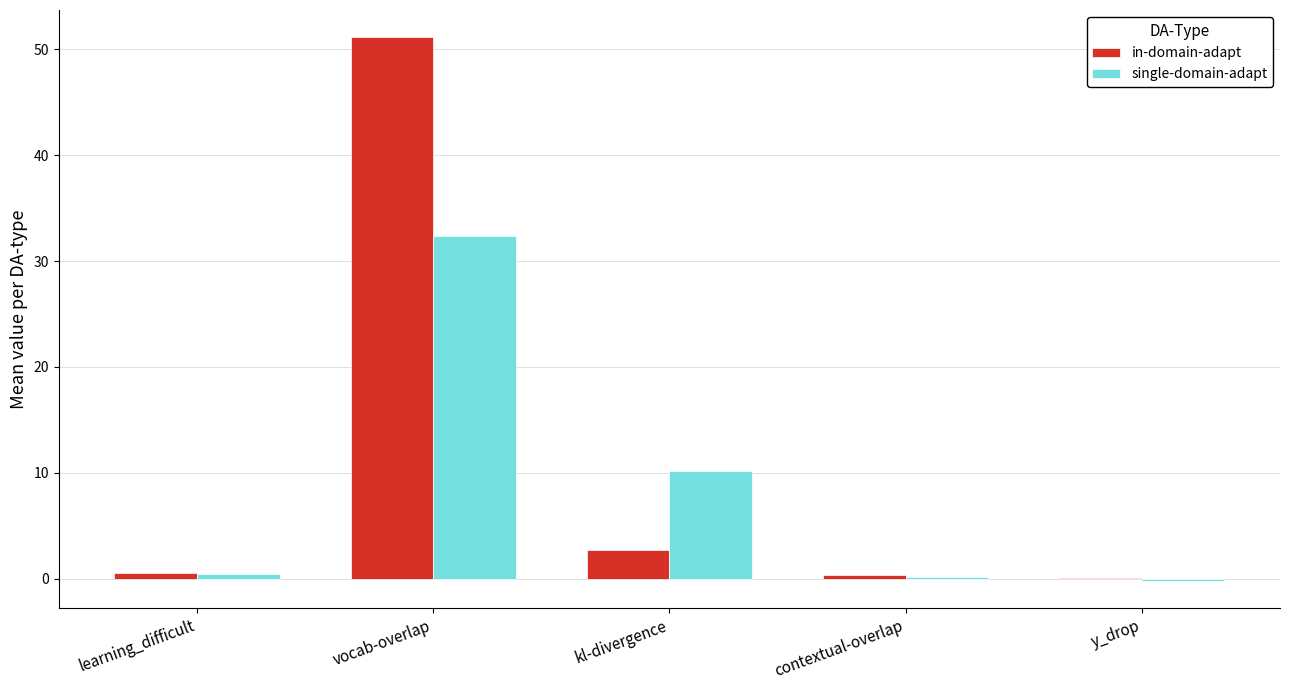

Where is in-domain-adapt nearest to the value 25?

kl-divergence